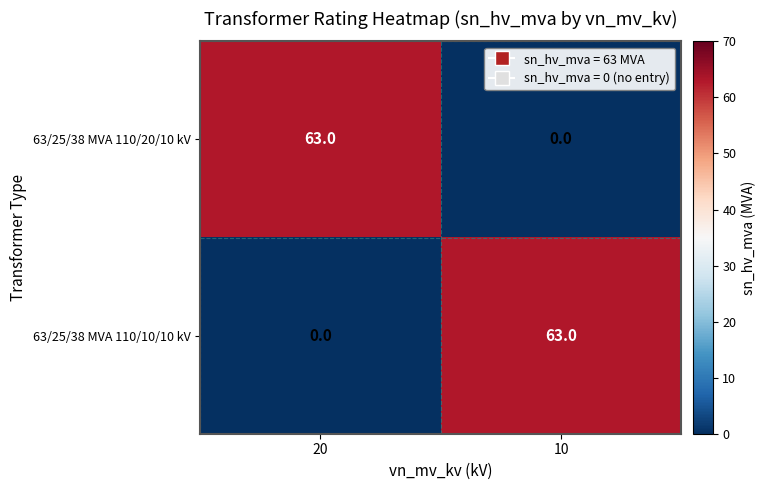

Reading left to right, extract all data points from this chart.

63/25/38 MVA 110/20/10 kV: 63	0
63/25/38 MVA 110/10/10 kV: 0	63